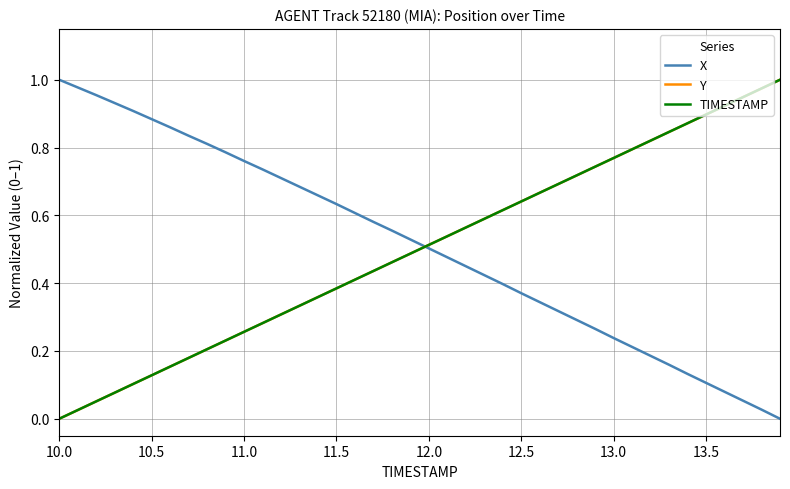

Does the chart display data point markers on the line(s)?

No